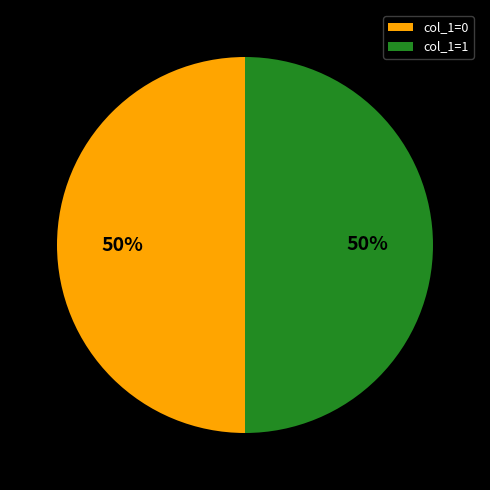

What percentage is the col_1=1 slice, to the nearest percent?

50%